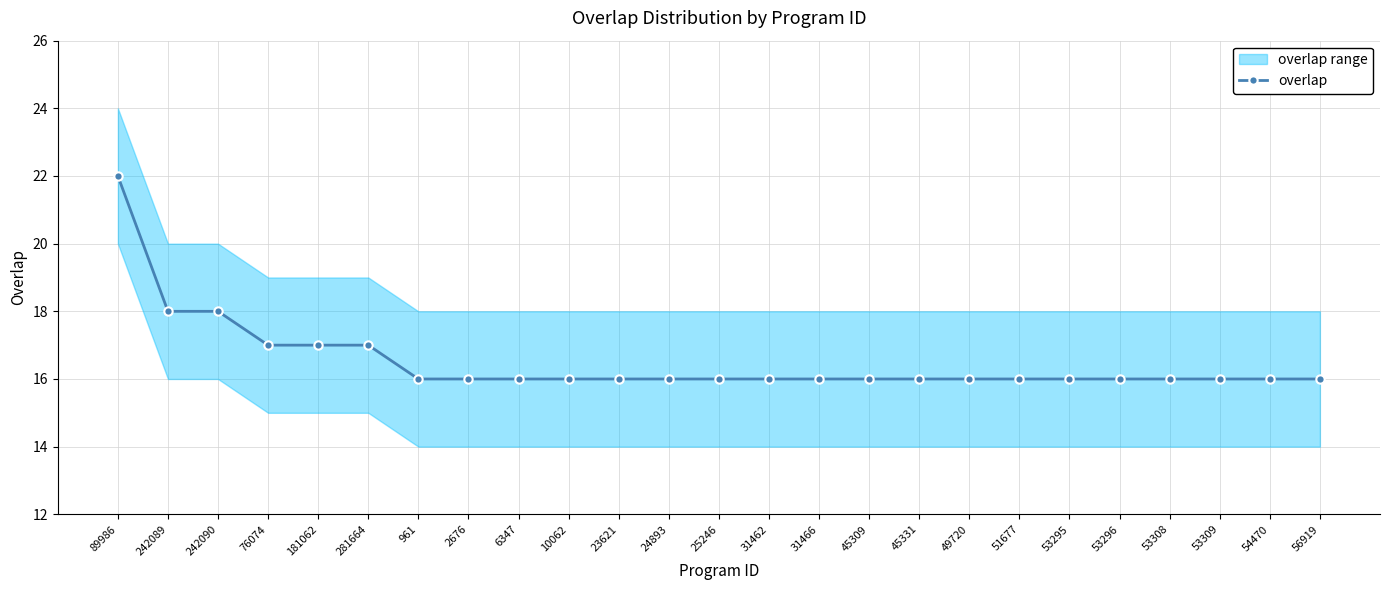

Is it true that the value at 25246 is 8?

False